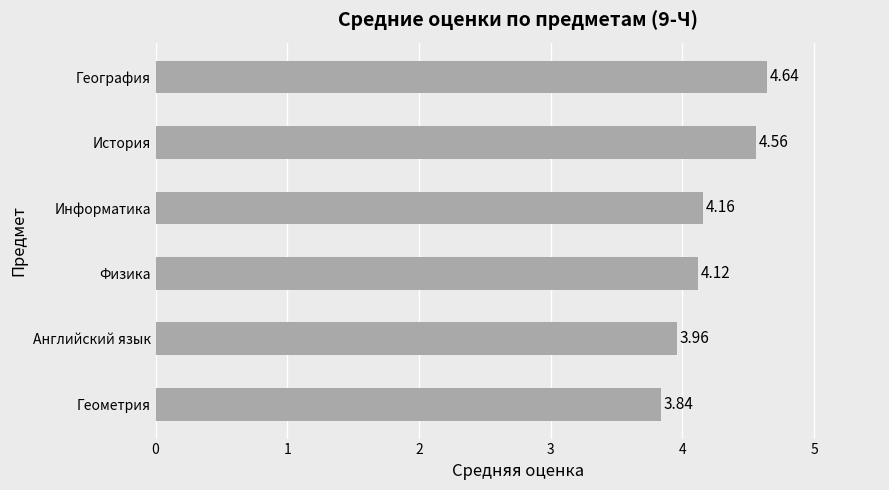

Where is the data nearest to the value 4?

Английский язык